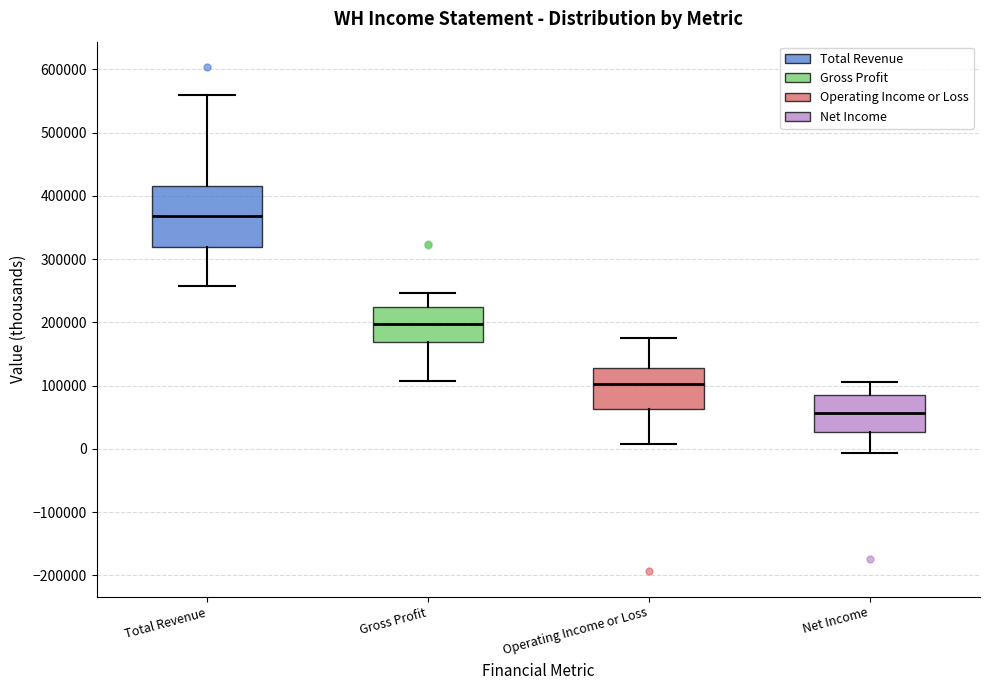

Reading left to right, read every box against the y-axis: the position of its median line, the range the box covers, and the ends of its whiskers. The values are not printed on the chart, so give them approximately, as read against the axis.

Total Revenue: median 370000, box 320000 to 420000, whiskers 260000 to 560000
Gross Profit: median 200000, box 170000 to 230000, whiskers 110000 to 250000
Operating Income or Loss: median 100000, box 60000 to 130000, whiskers 10000 to 180000
Net Income: median 60000, box 30000 to 90000, whiskers -10000 to 110000